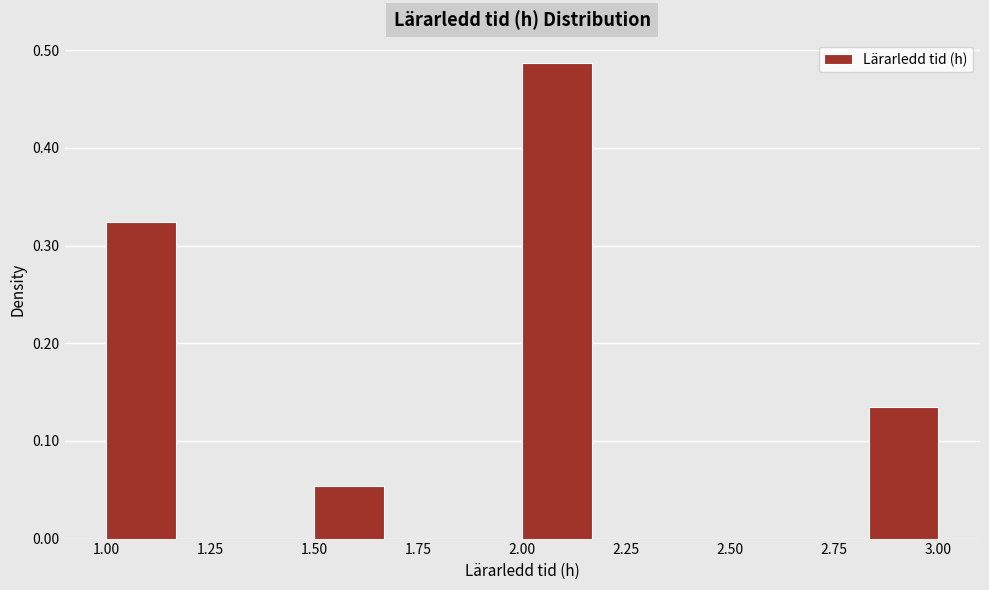

Read against the x-axis, roughly where is the centre of the tallest bar?

2.10